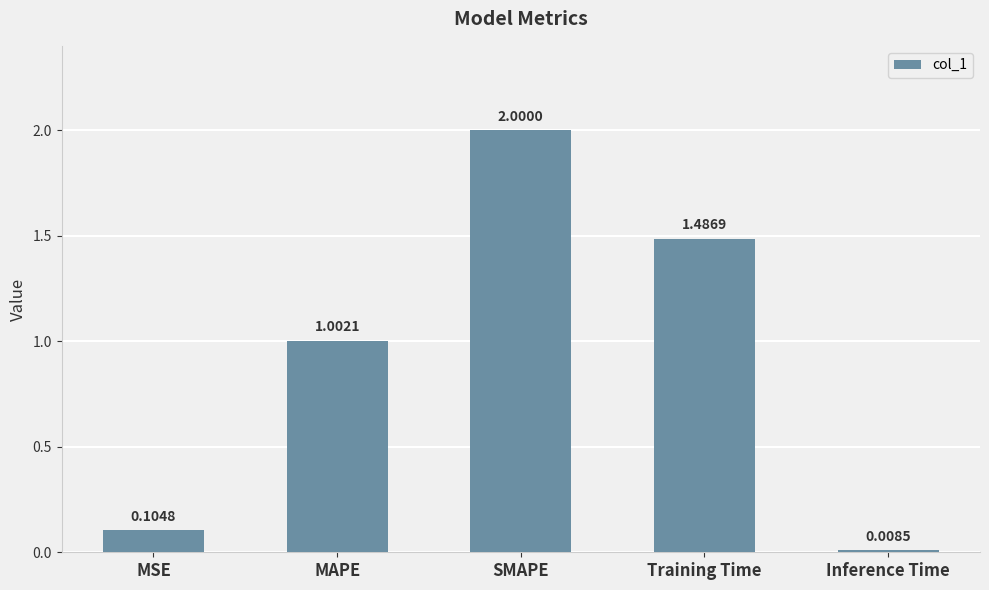

What is the difference between the maximum and minimum values?

2.0